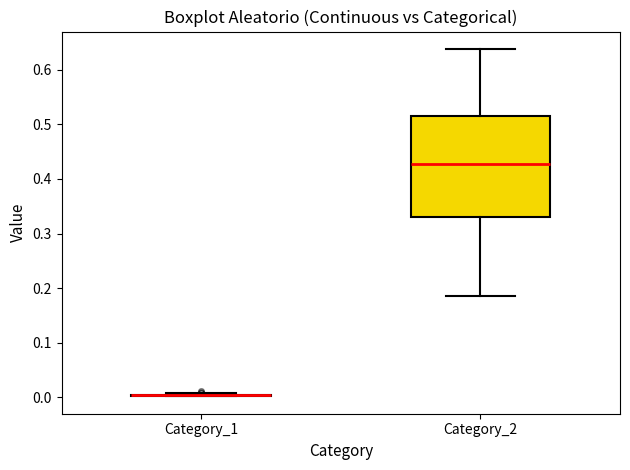

Where is the lower edge of the box for Category_2 on the y-axis? The values are not printed on the chart, so give them approximately, as read against the axis.

0.33